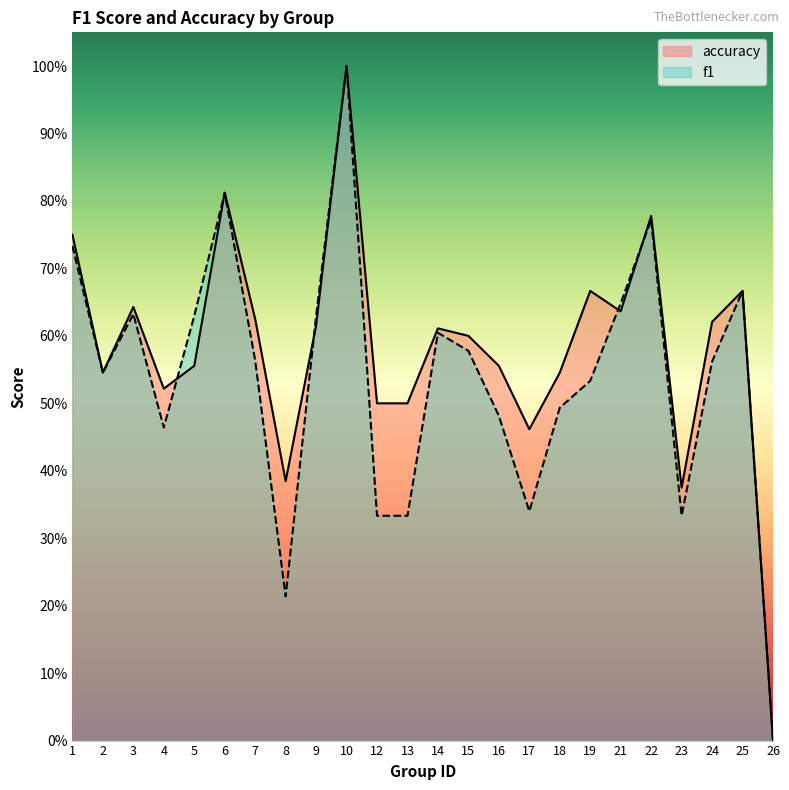

Which series has the largest range (max minus min)?

f1